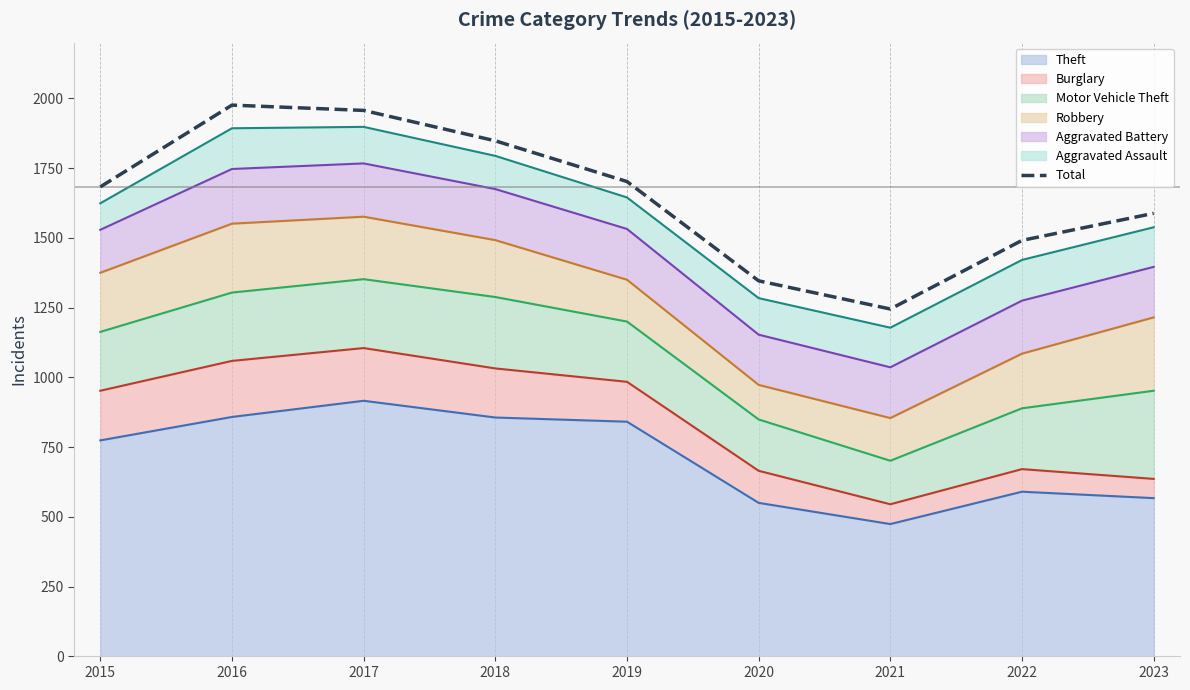

How many interior local valleys (lower than both neighbors) does the data have?

1